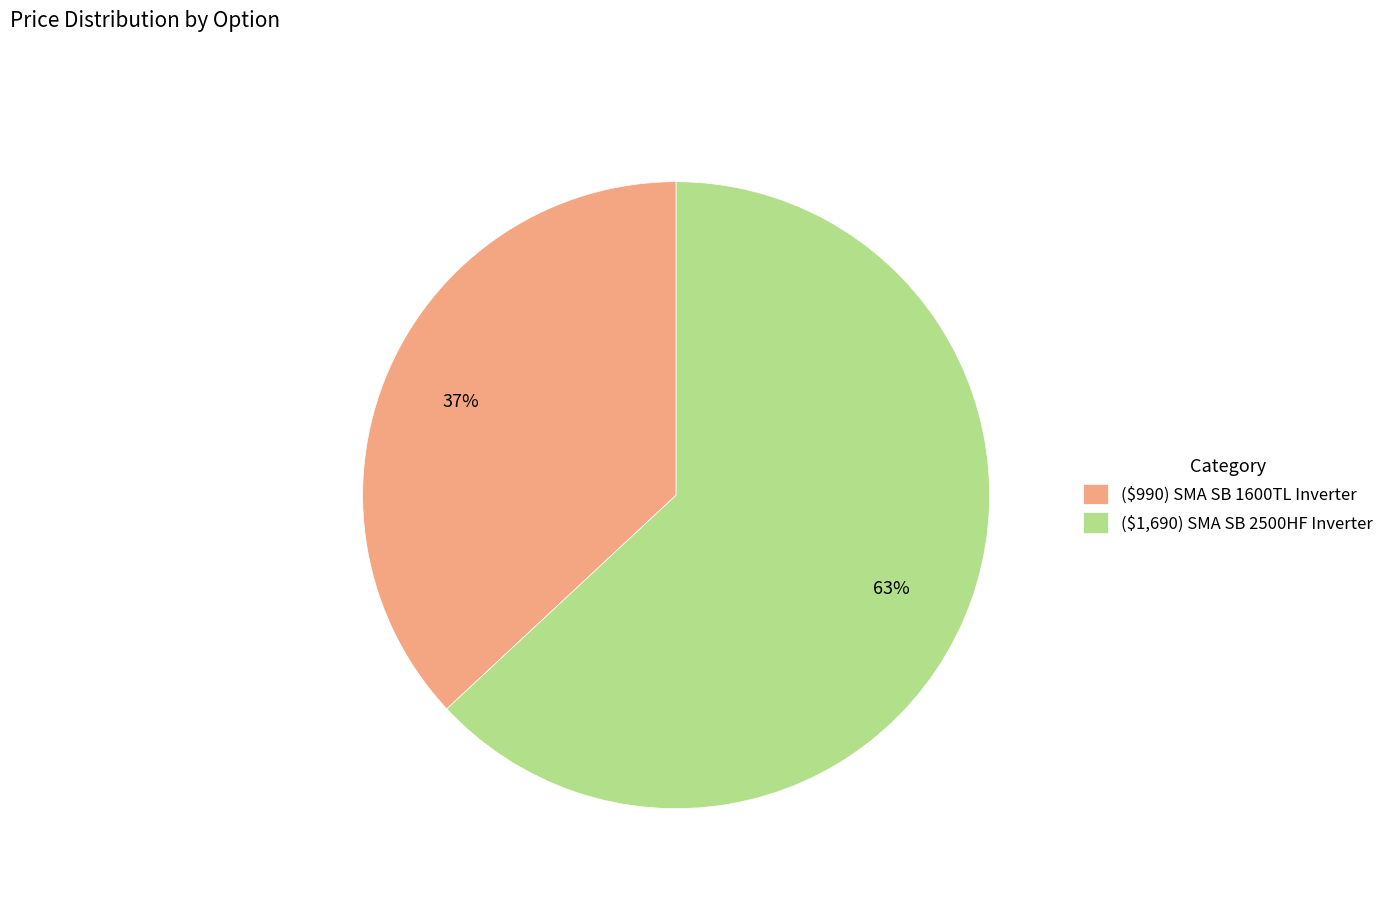

Approximately how many times larger is the value at ($990) SMA SB 1600TL Inverter compared to ($1,690) SMA SB 2500HF Inverter?

0.6